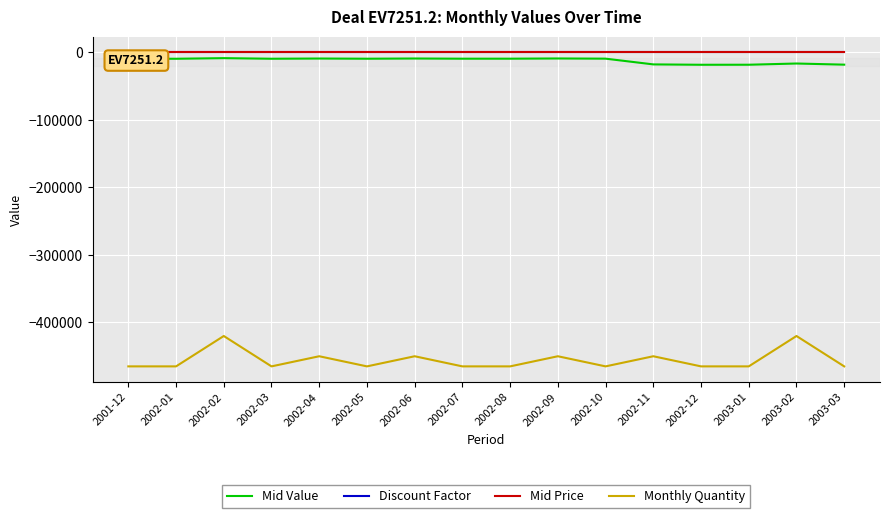

Which series has the widest spread of values?

Monthly Quantity